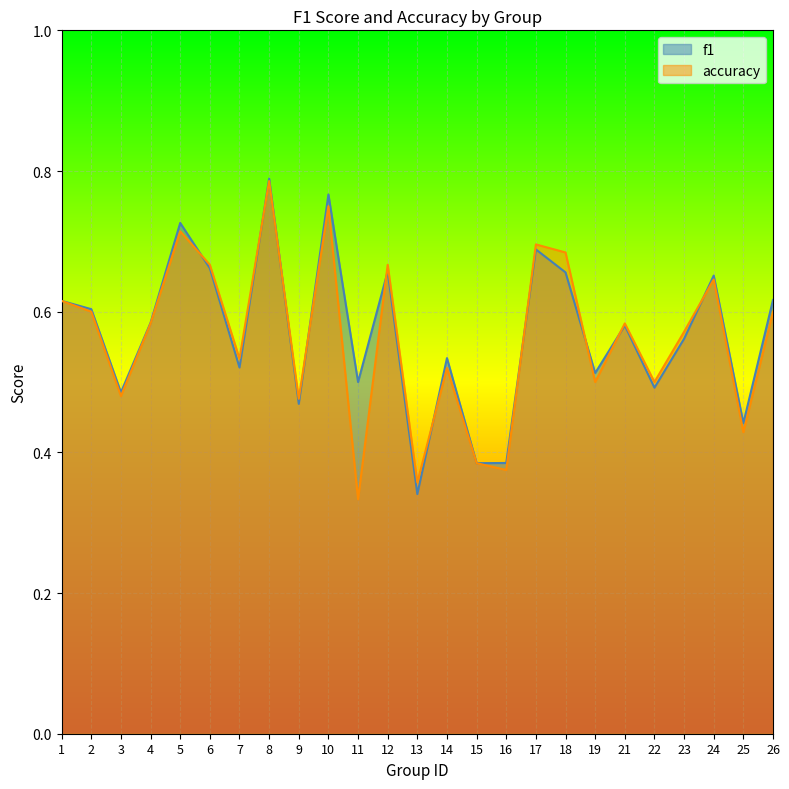

What is the approximate value of accuracy at 10?

0.8